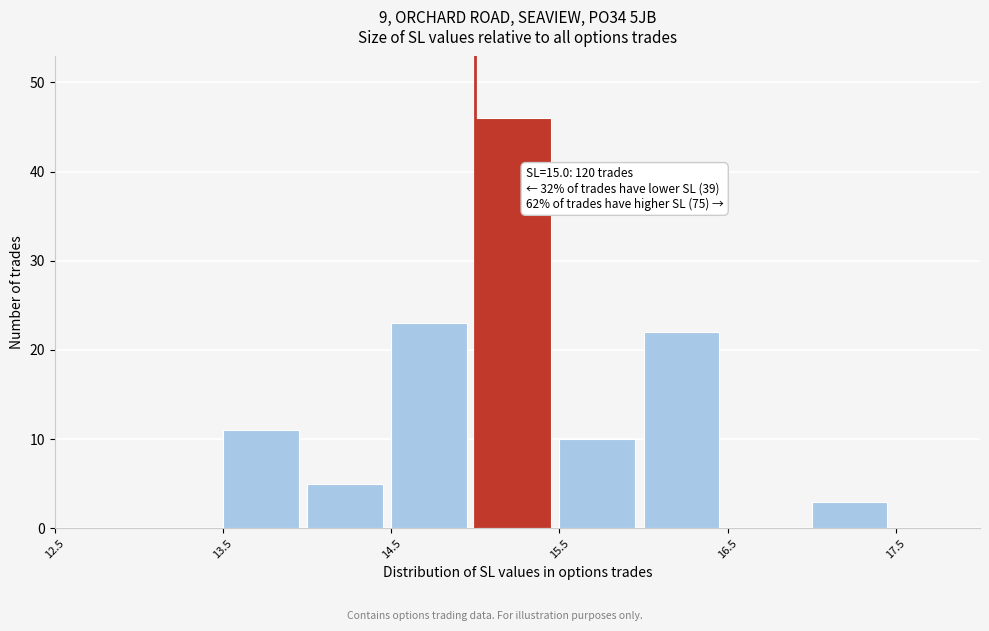

Over which range of the x-axis is the bar tallest?

15.0 to 15.5